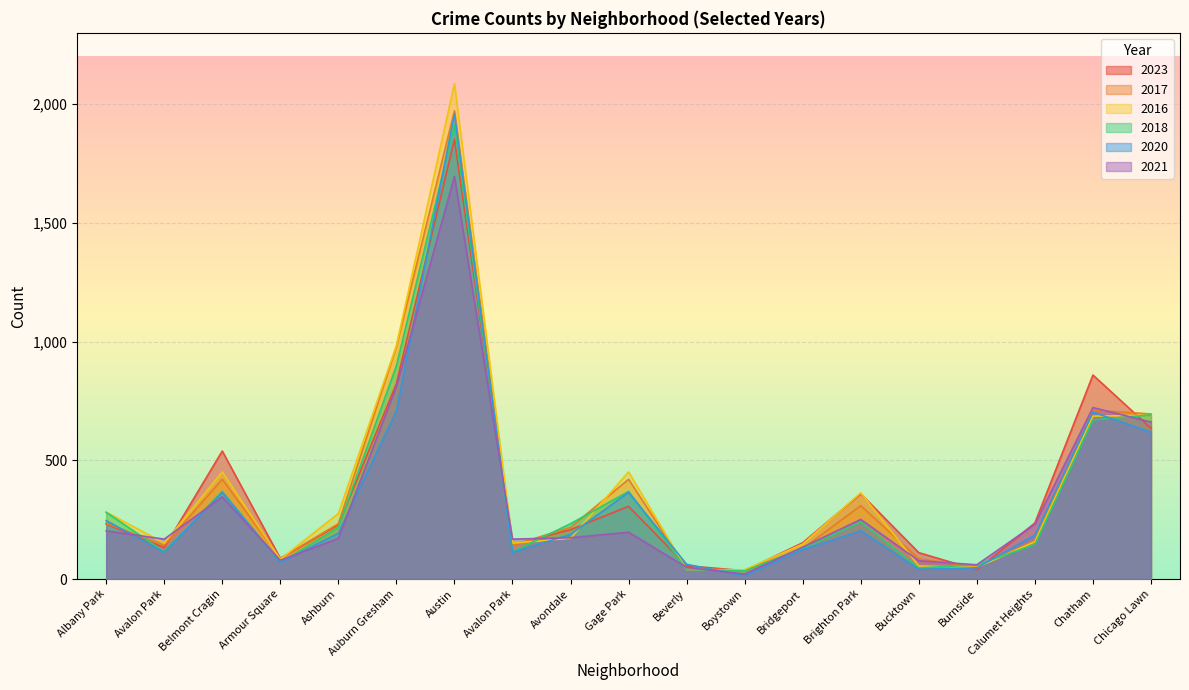

At which category is the sum across all series the highest?

Austin